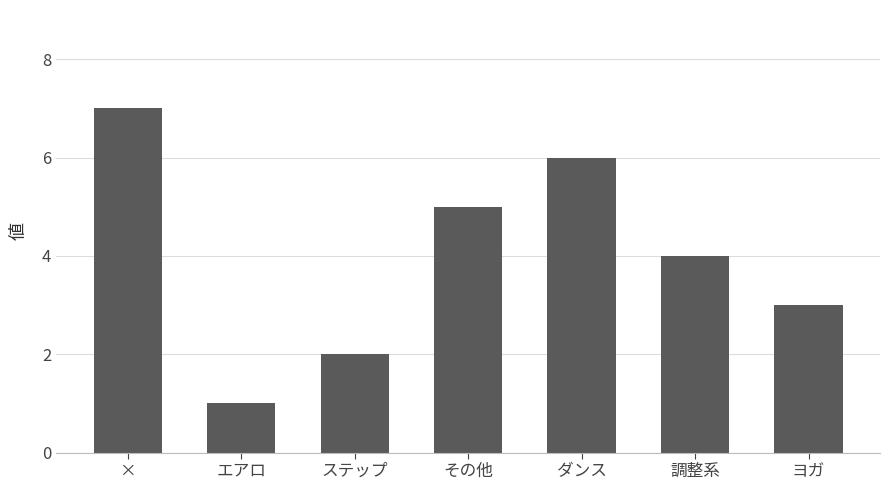

Count the values in the range 2 to 6.

5